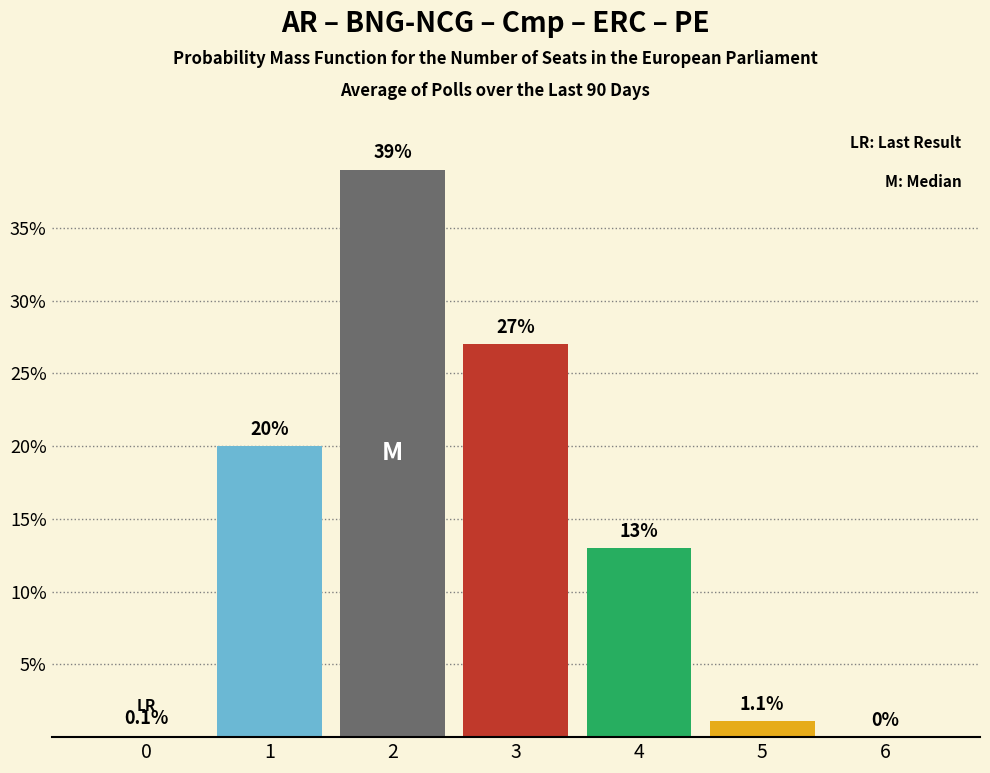

Reading right to left, list all the values displayed in this chart.

6=0.0	5=1.1	4=13.0	3=27.0	2=39.0	1=20.0	0=0.1